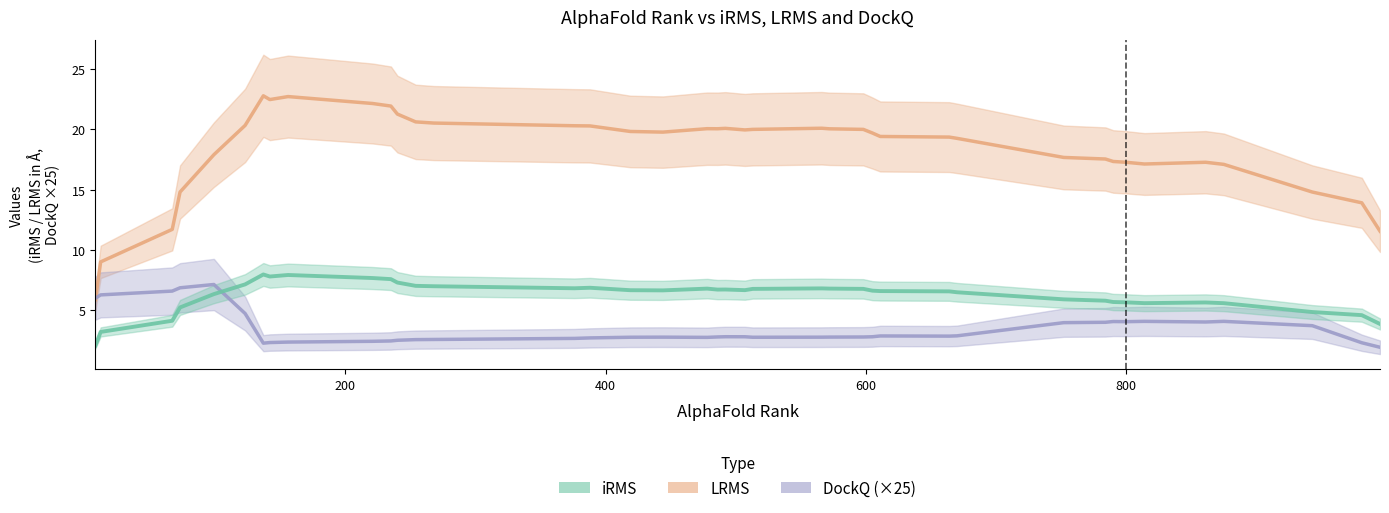

Which has a higher value, 11 or 15?

15